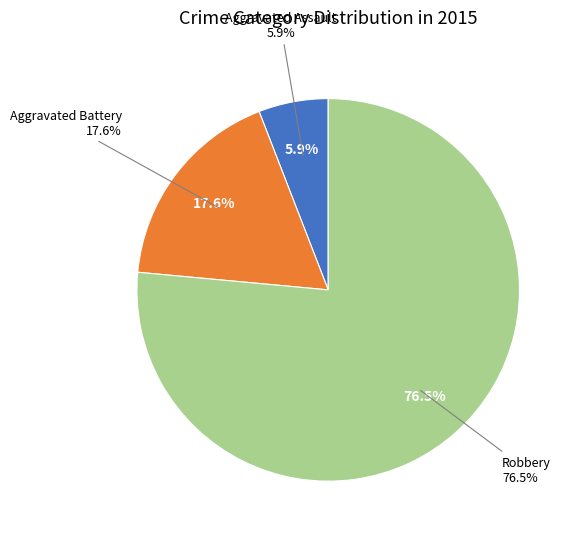

What percentage is NOT represented by Aggravated Battery?

82.4%